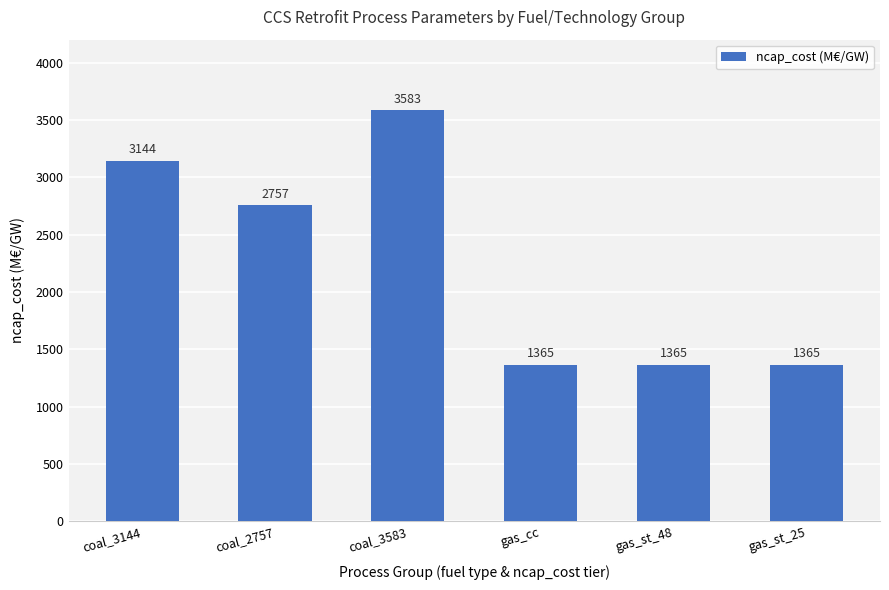

What is the sum of all values?

13579